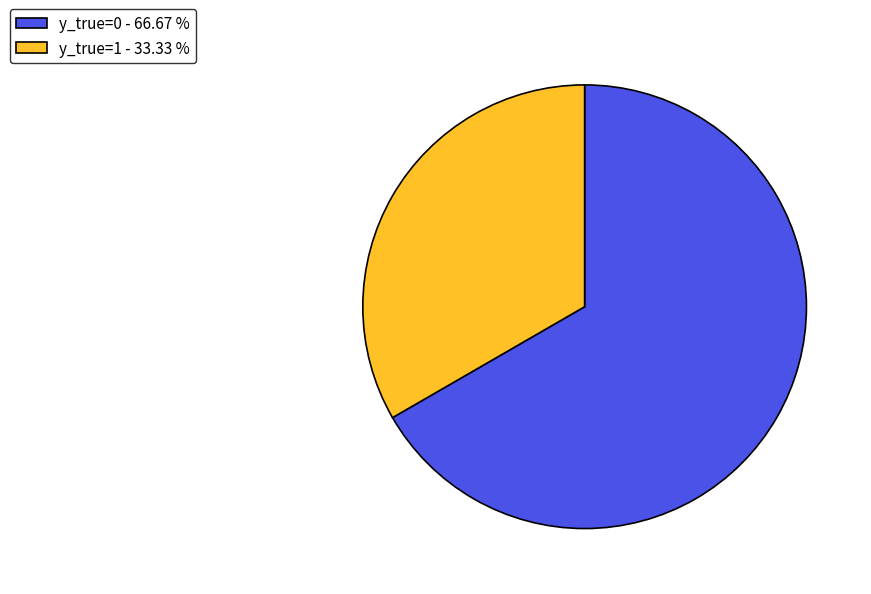

Is the sum of y_true=0 - 66.67 % and y_true=1 - 33.33 % greater than half?

Yes